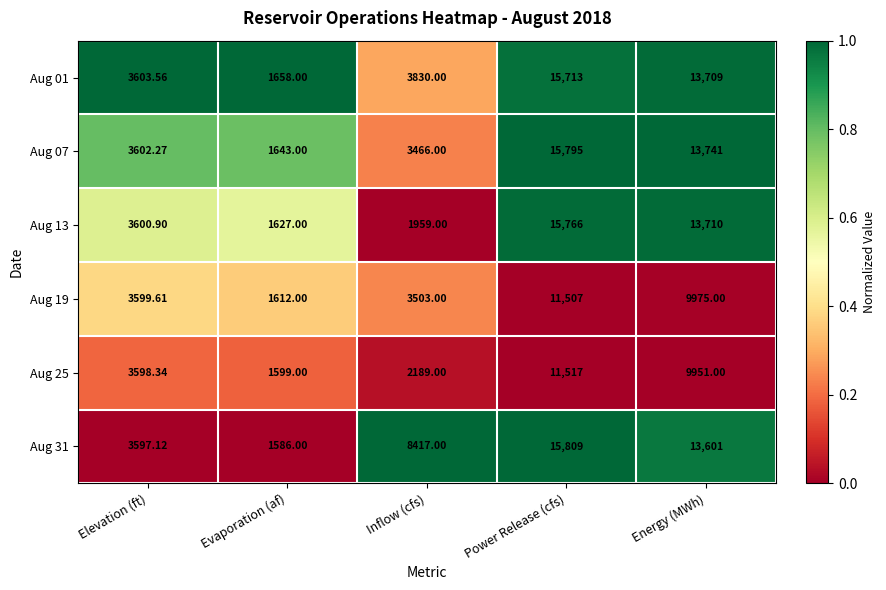

List the labels in order of Aug 01 value, smallest first.

Evaporation (af), Elevation (ft), Inflow (cfs), Energy (MWh), Power Release (cfs)